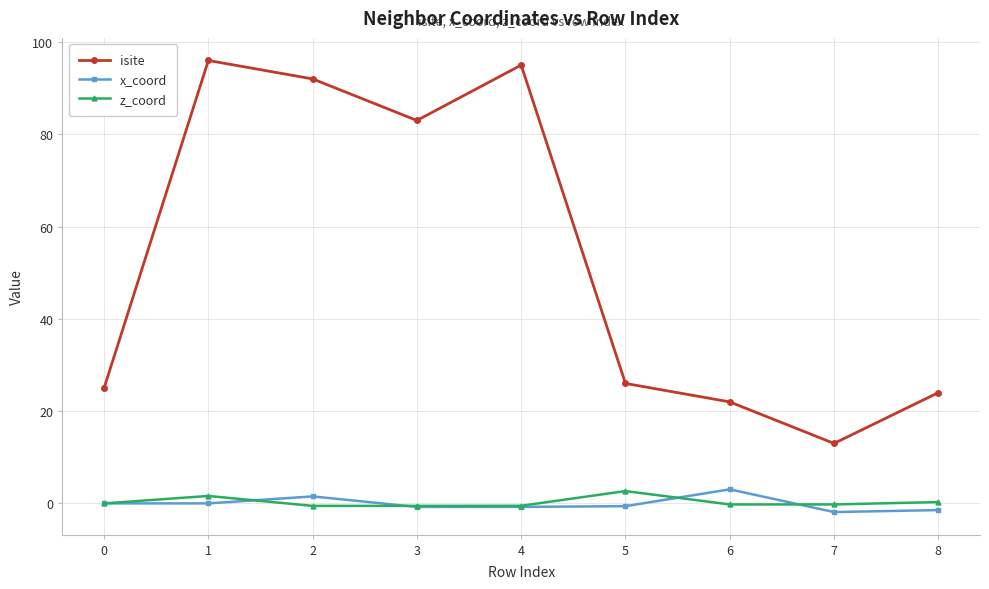

Which series has the largest range (max minus min)?

isite